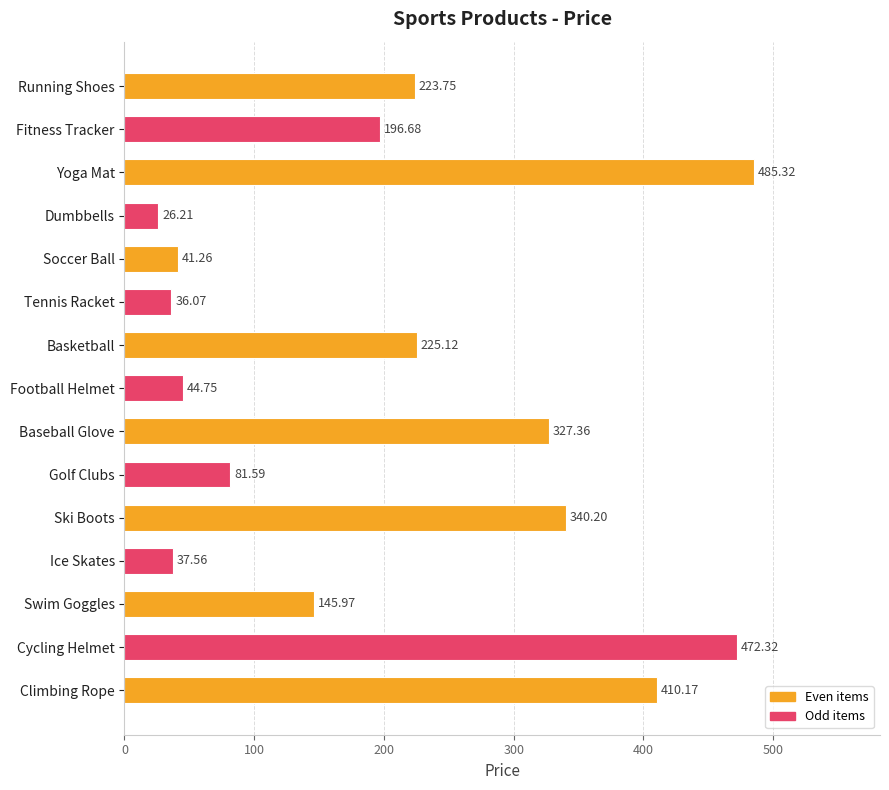

Rank the categories by value from highest to lowest.

Yoga Mat, Cycling Helmet, Climbing Rope, Ski Boots, Baseball Glove, Basketball, Running Shoes, Fitness Tracker, Swim Goggles, Golf Clubs, Football Helmet, Soccer Ball, Ice Skates, Tennis Racket, Dumbbells